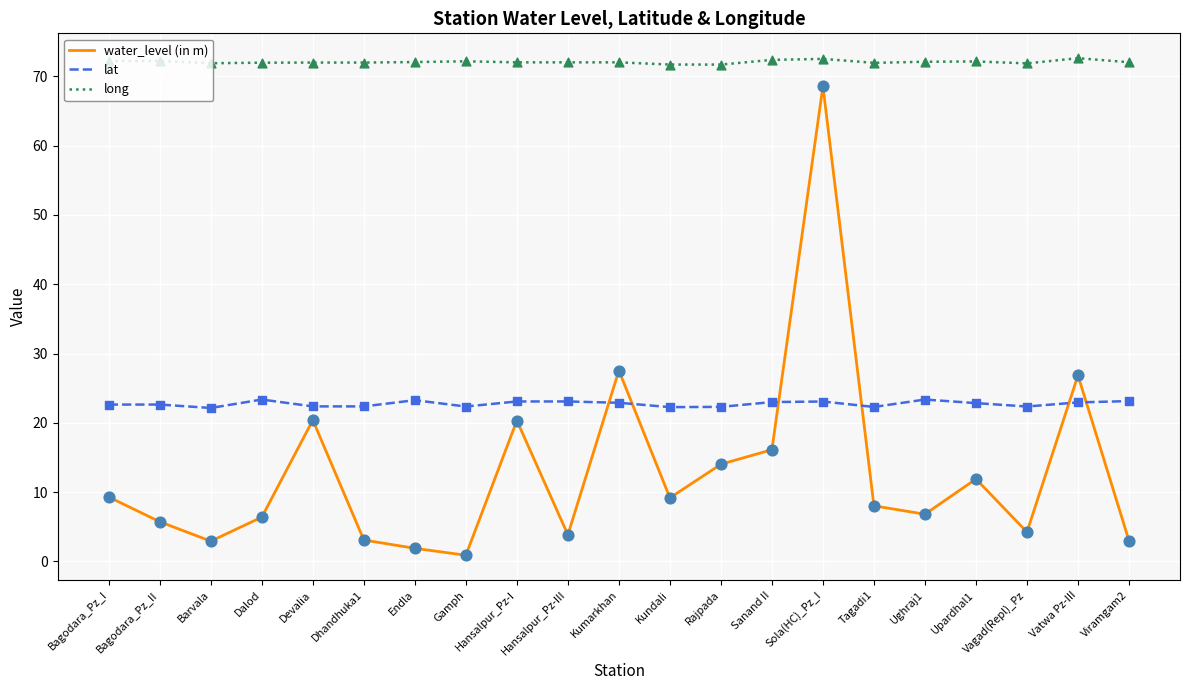

At how many categories does at least one series exceed 66?

21